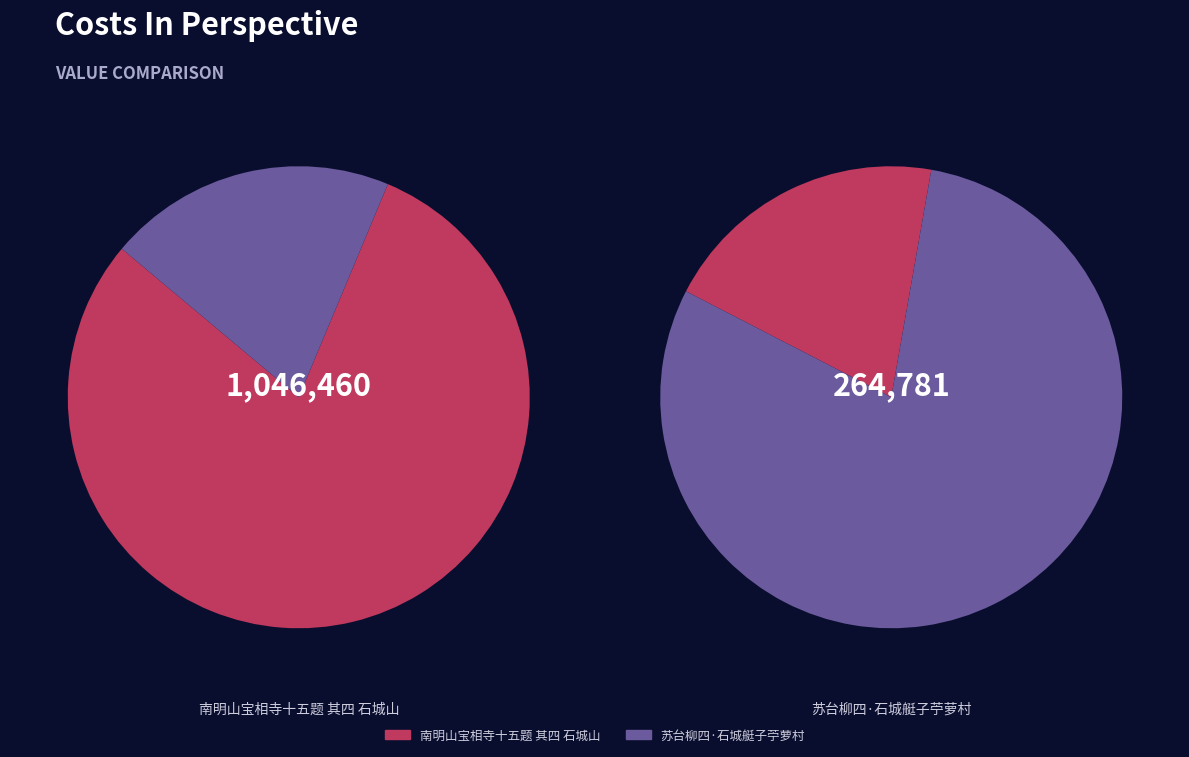

How many segments does this pie chart have?

2